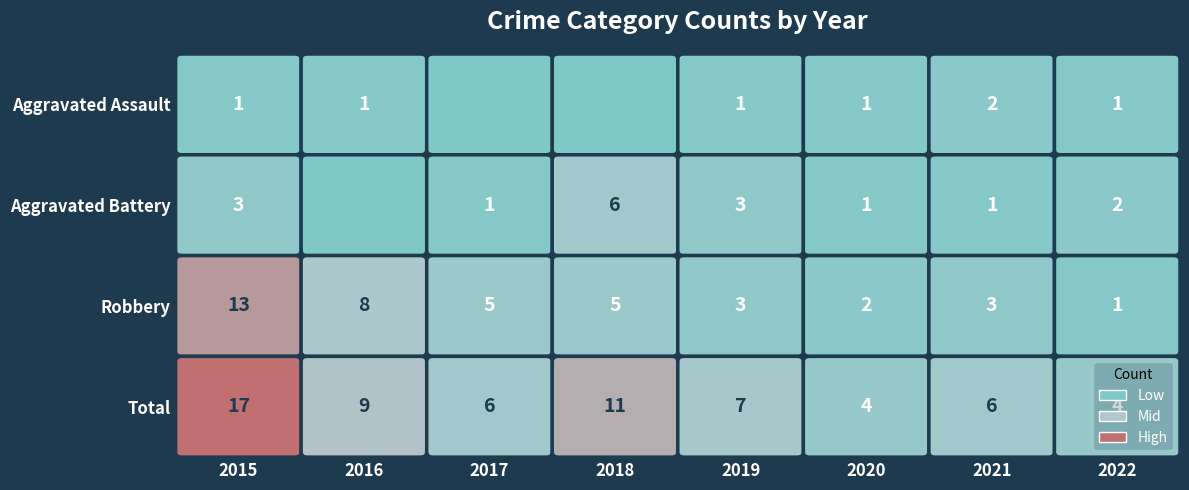

At which category is the sum across all series the highest?

2015